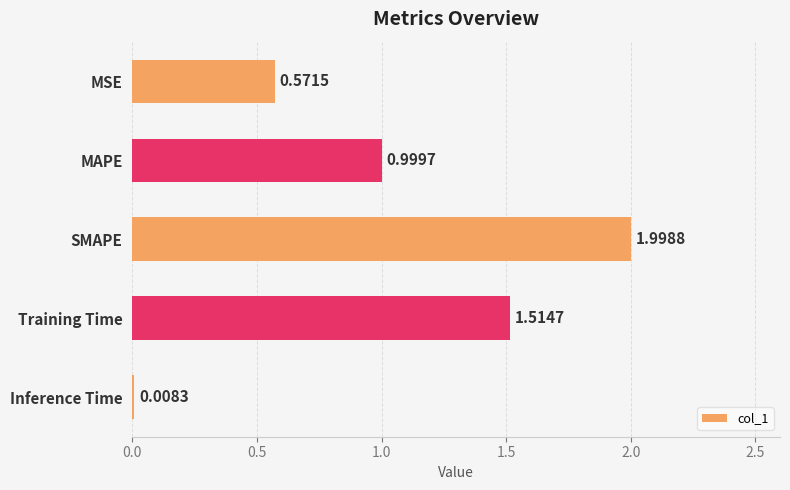

Where is the data nearest to the value 1?

MAPE